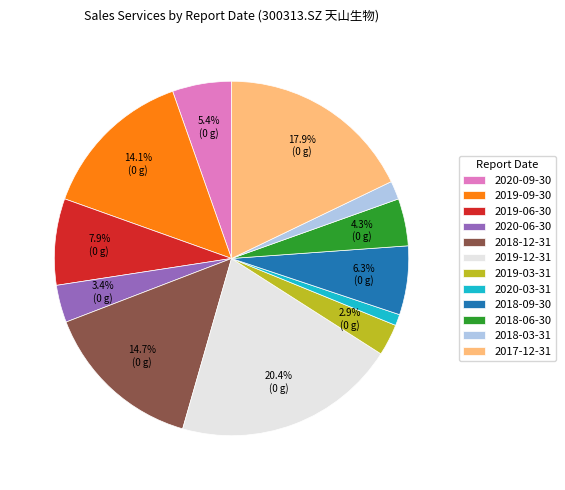

Rank the categories by value from lowest to highest.

2020-03-31, 2018-03-31, 2019-03-31, 2020-06-30, 2018-06-30, 2020-09-30, 2018-09-30, 2019-06-30, 2019-09-30, 2018-12-31, 2017-12-31, 2019-12-31